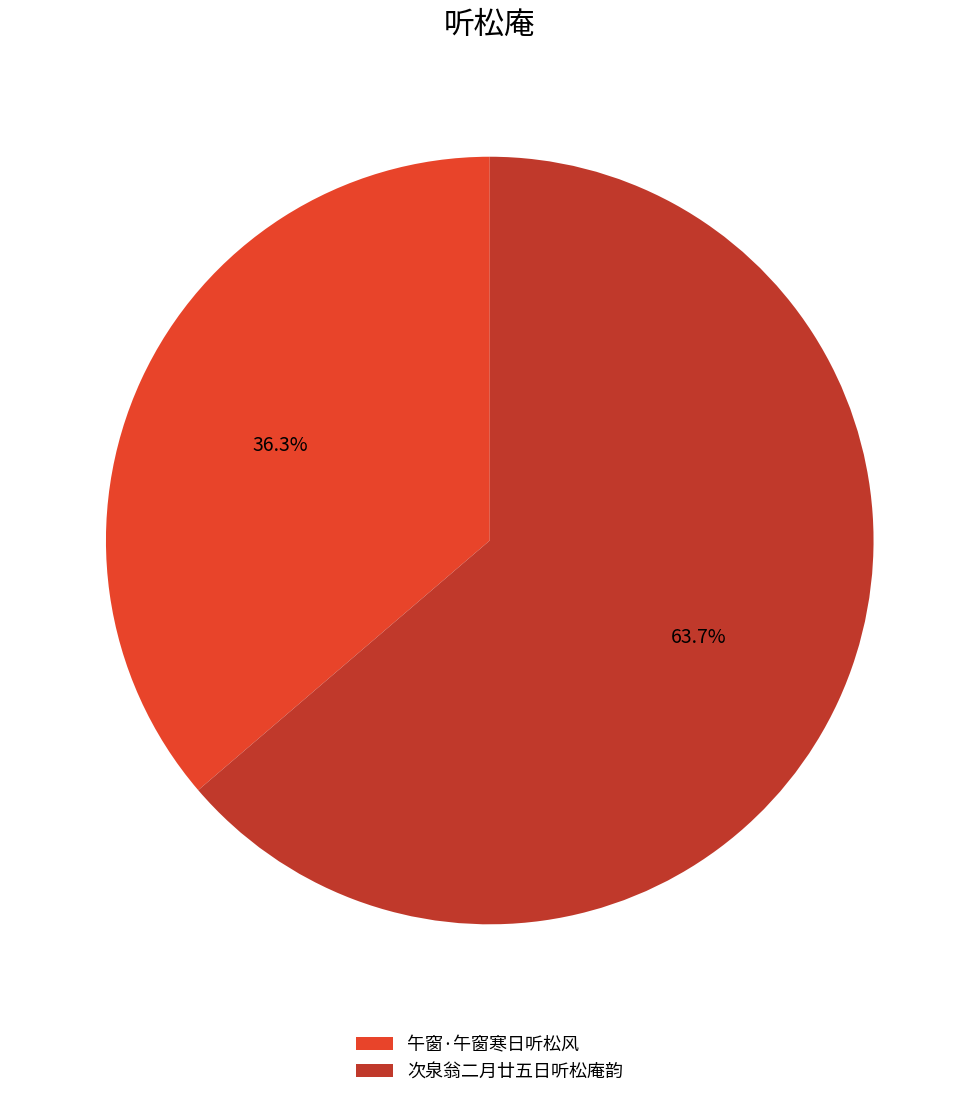

What is the smallest slice in the pie chart?

午窗·午窗寒日听松风